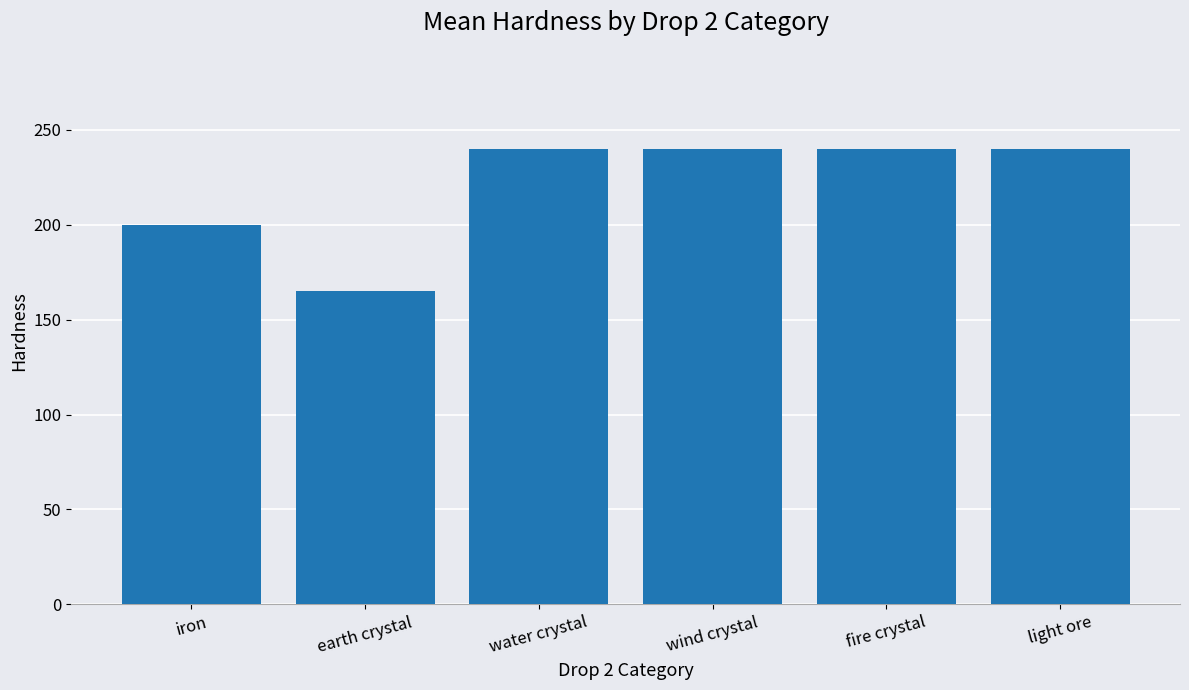

What is the label of the 6th bar from the left?

light ore